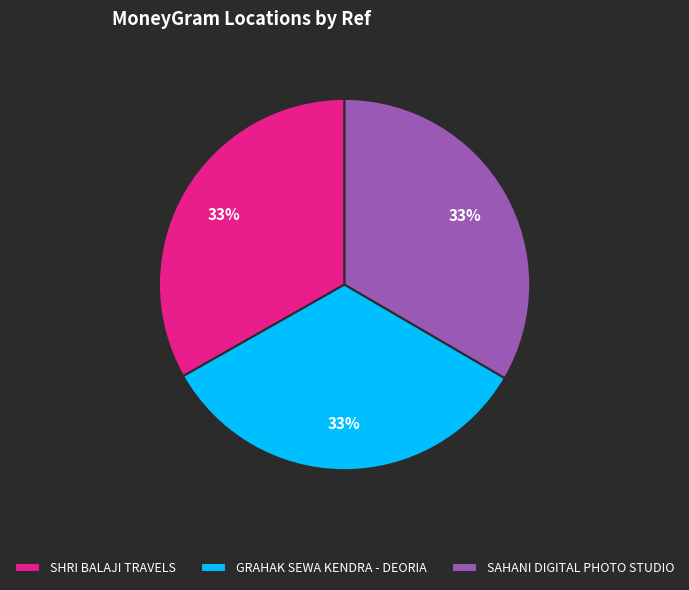

Is it true that GRAHAK SEWA KENDRA - DEORIA is 33% of the pie?

True